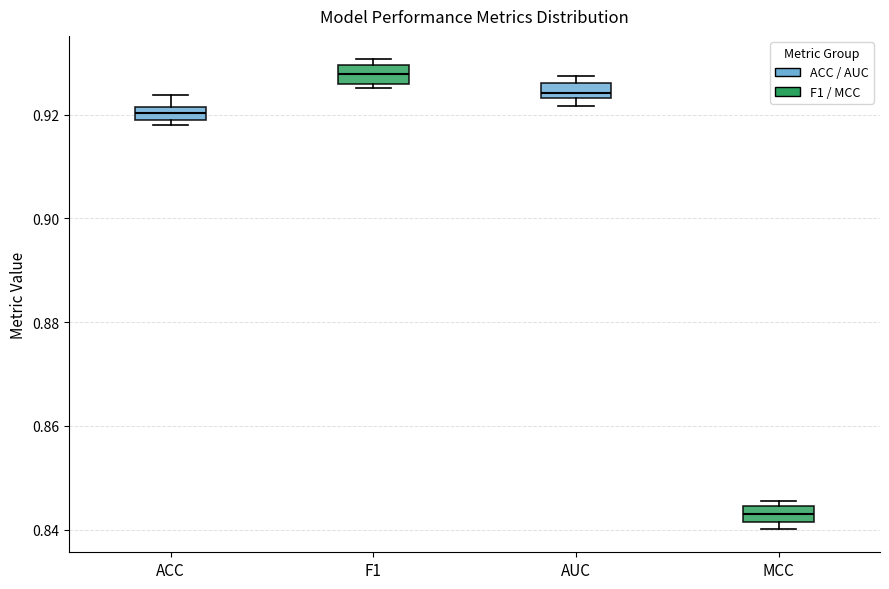

Which box's median line is the lowest?

MCC